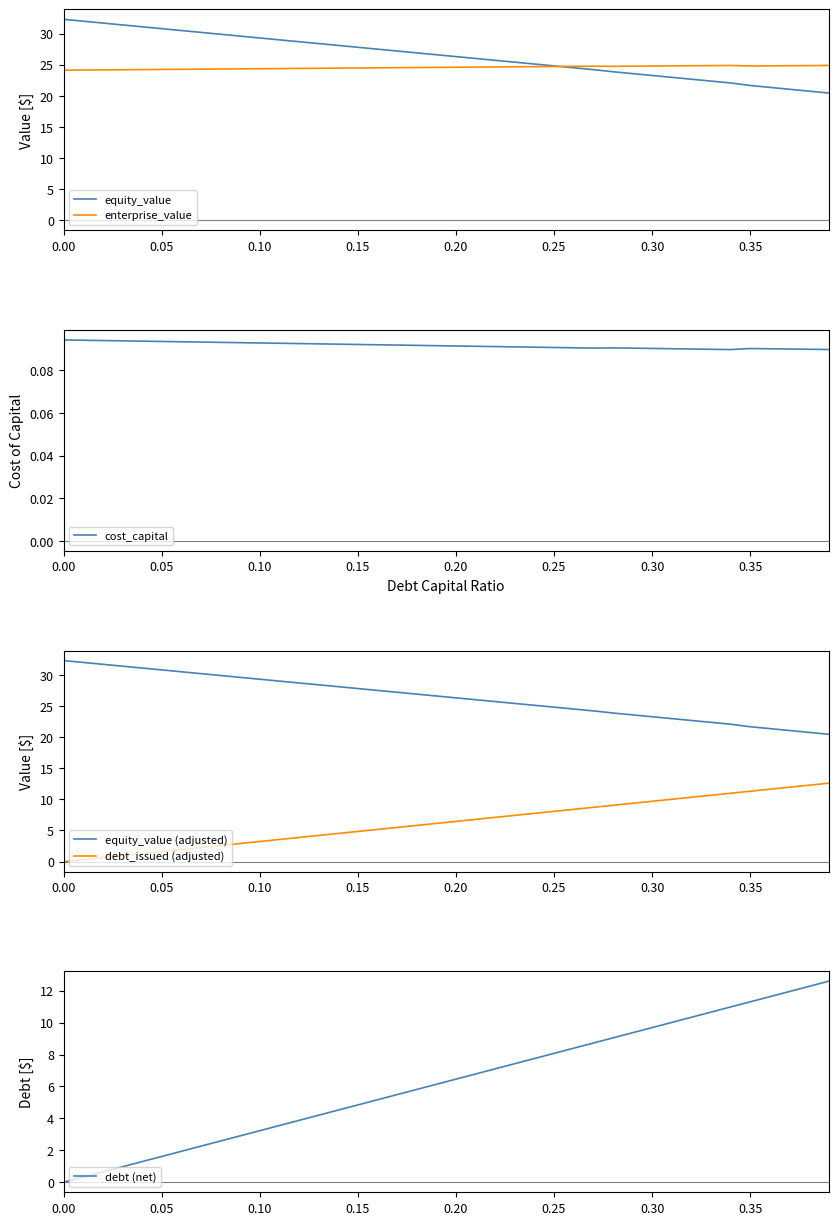

True or false: equity_value and cost_capital intersect in this chart.

False